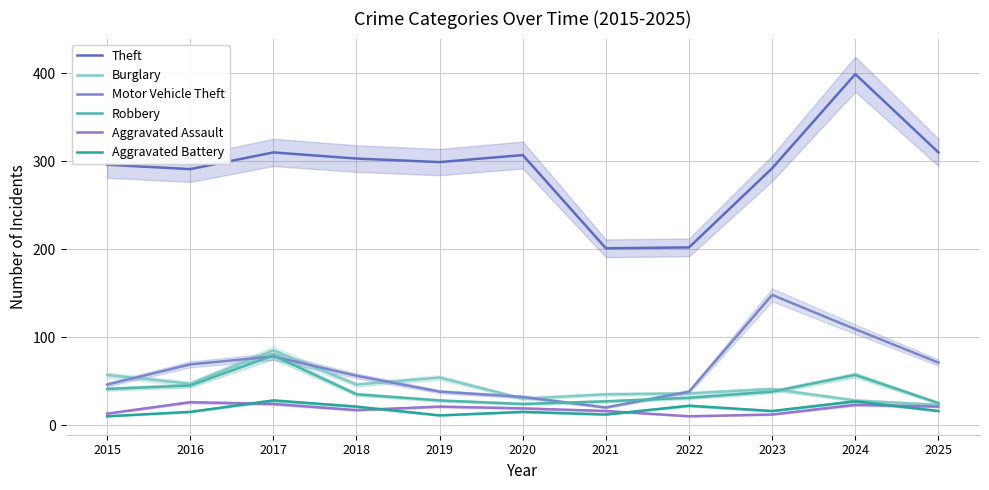

Reading right to left, transcribe all the data shown in this chart.

Theft: 2025=310	2024=399	2023=292	2022=202	2021=201	2020=307	2019=299	2018=303	2017=310	2016=291	2015=296
Burglary: 2025=23	2024=28	2023=41	2022=36	2021=35	2020=30	2019=54	2018=46	2017=85	2016=47	2015=57
Motor Vehicle Theft: 2025=71	2024=109	2023=148	2022=38	2021=20	2020=32	2019=38	2018=56	2017=78	2016=69	2015=46
Robbery: 2025=25	2024=57	2023=38	2022=31	2021=27	2020=24	2019=28	2018=35	2017=79	2016=45	2015=41
Aggravated Assault: 2025=21	2024=23	2023=12	2022=10	2021=16	2020=19	2019=21	2018=17	2017=24	2016=26	2015=13
Aggravated Battery: 2025=16	2024=27	2023=16	2022=22	2021=12	2020=15	2019=11	2018=21	2017=28	2016=15	2015=10